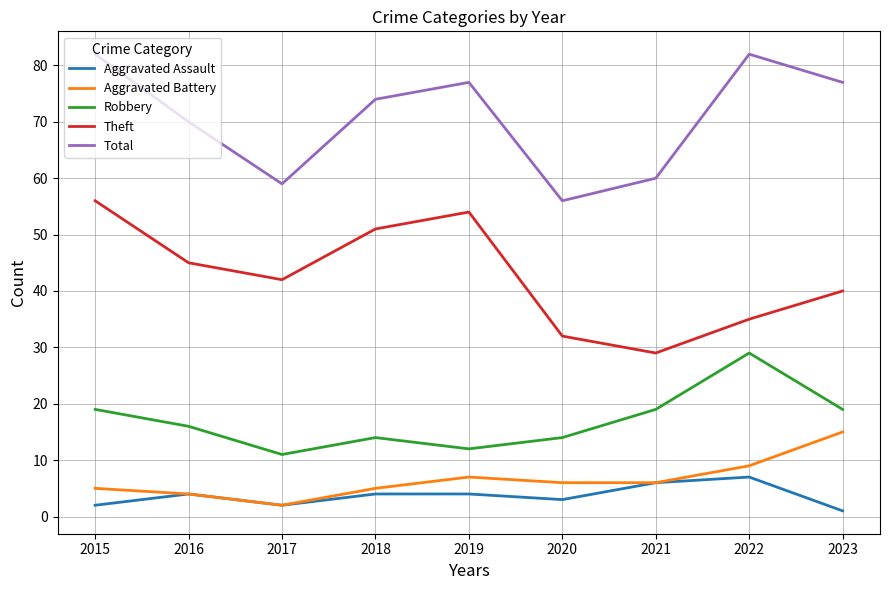

Is the value of Robbery at 2015 greater than the value of Theft at 2016?

No